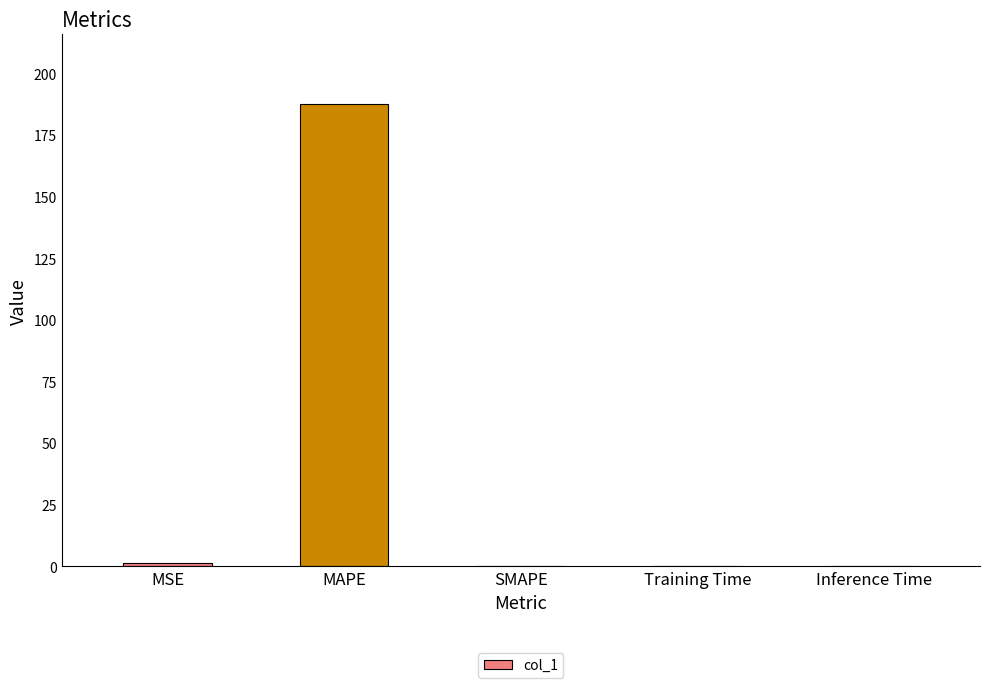

Count the number of data series in this chart.

1